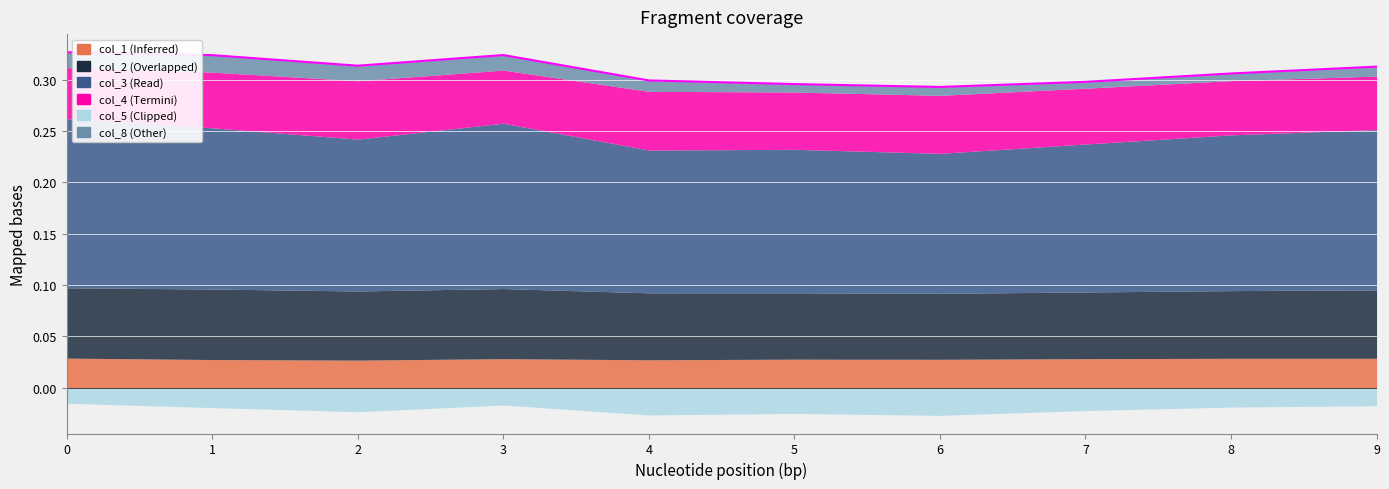

At which category does col_4 reach its first local valley?

3